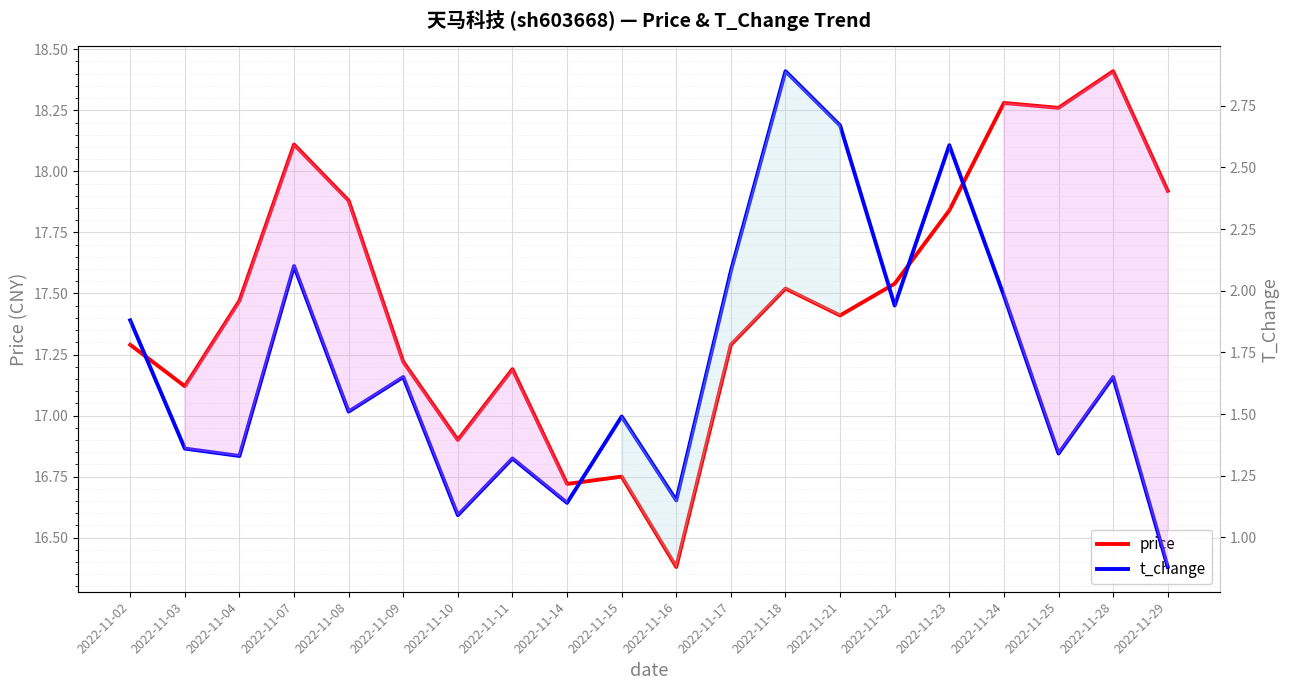

How many values in the price series exceed 17?

16